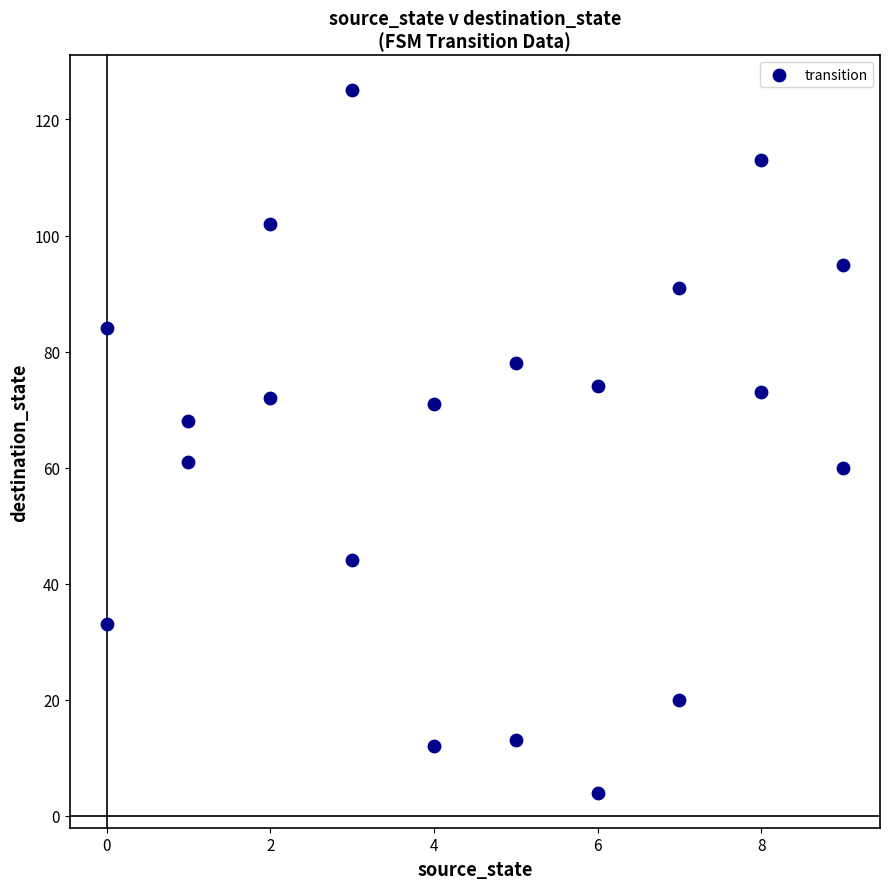

What is the range of X values (max minus min)?

9